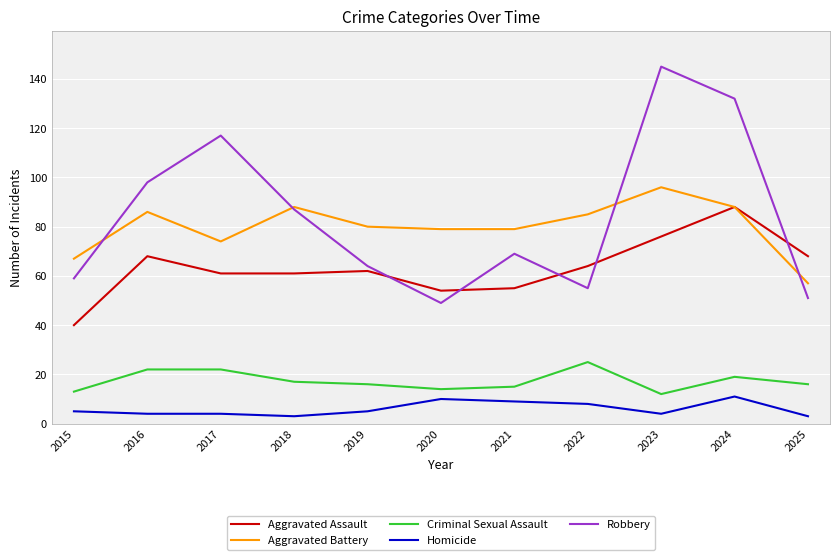

At how many categories does at least one series exceed 72?

9